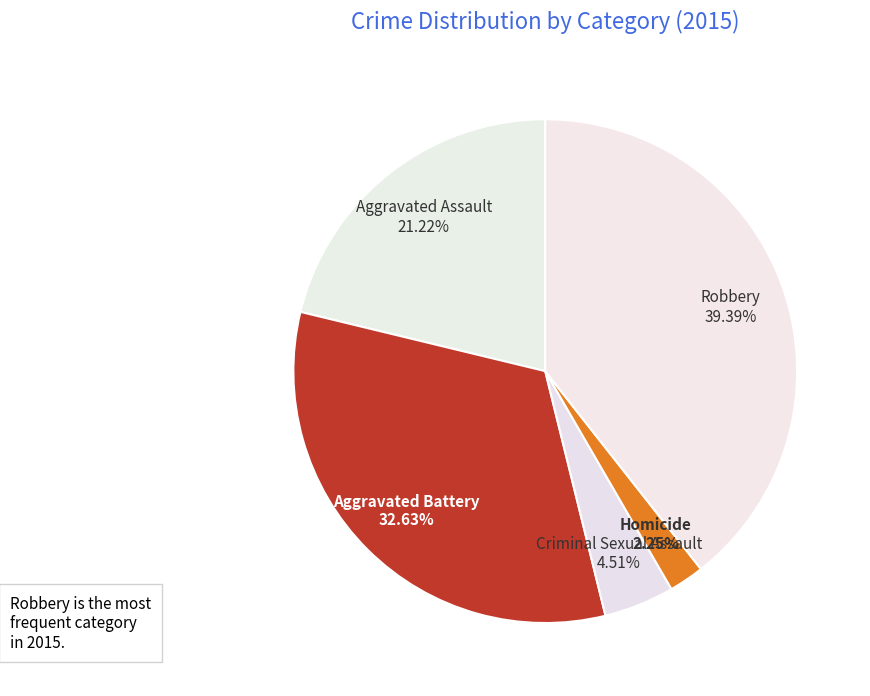

Which slice is the smallest?

Homicide